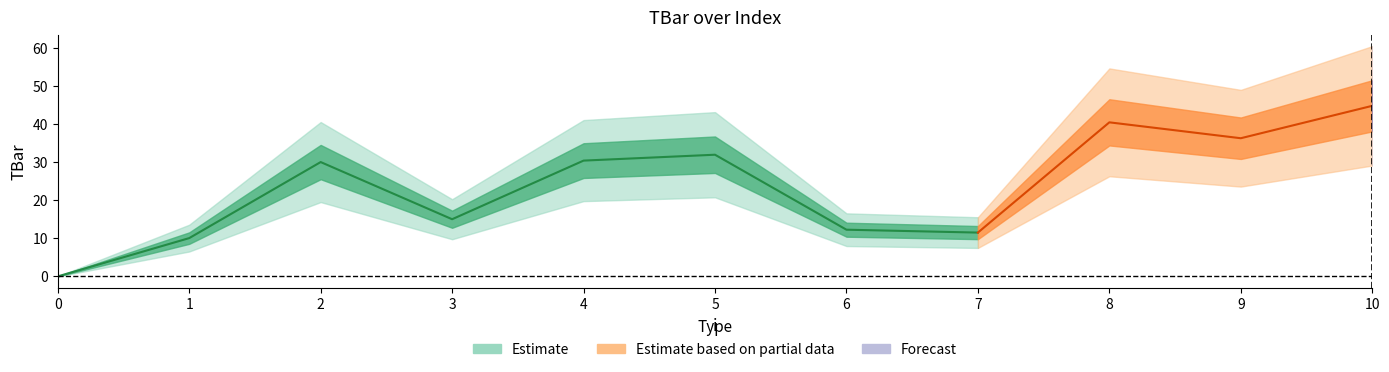

How many data points are above 30?

5